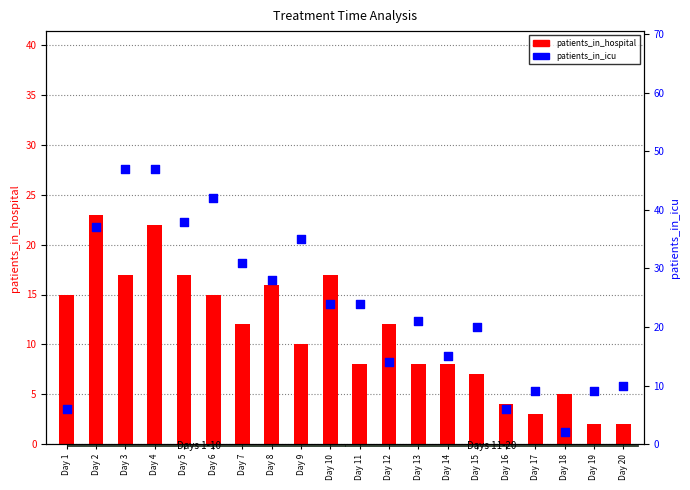

Which series contains the highest Y value?

patients_in_icu